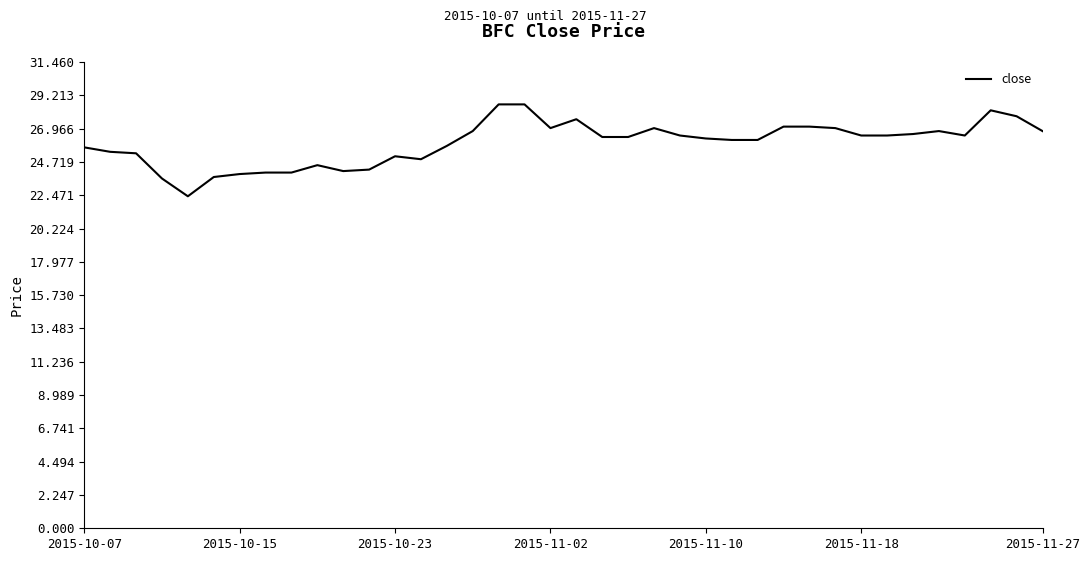

What is the maximum value shown in the chart?

28.6